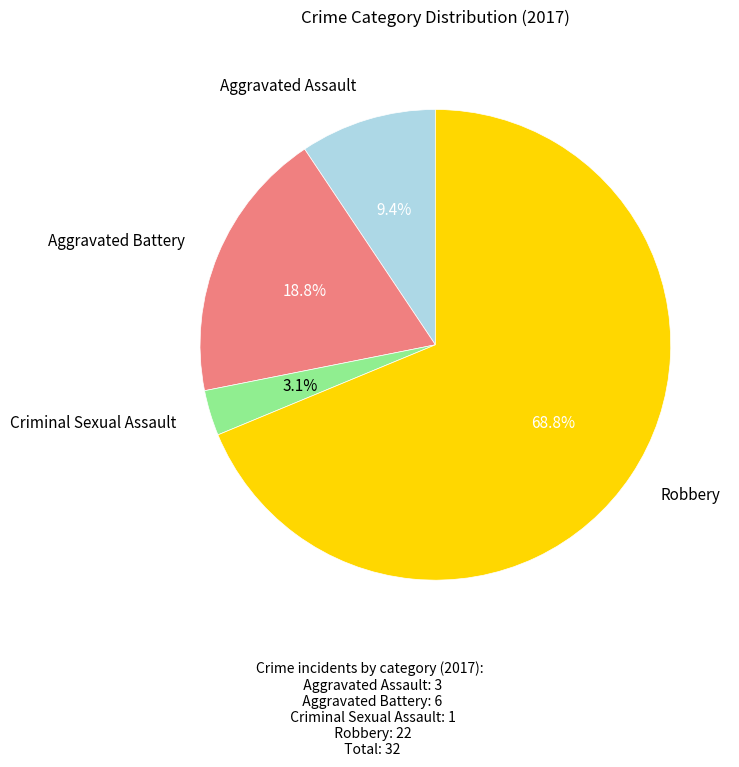

The Criminal Sexual Assault slice represents 3% of the pie. True or false?

True